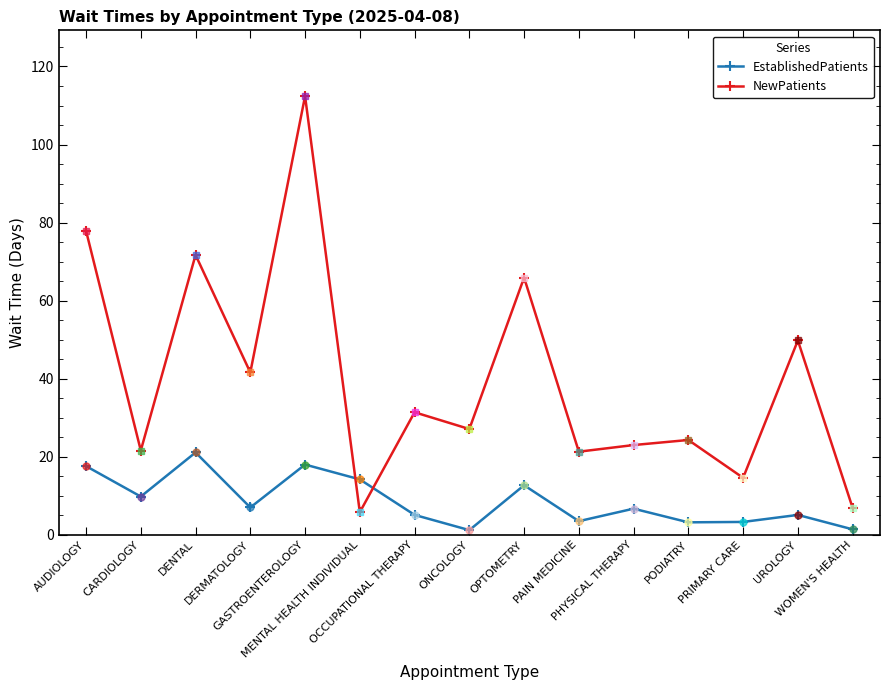

Which category has the lowest value in the NewPatients series?

MENTAL HEALTH INDIVIDUAL